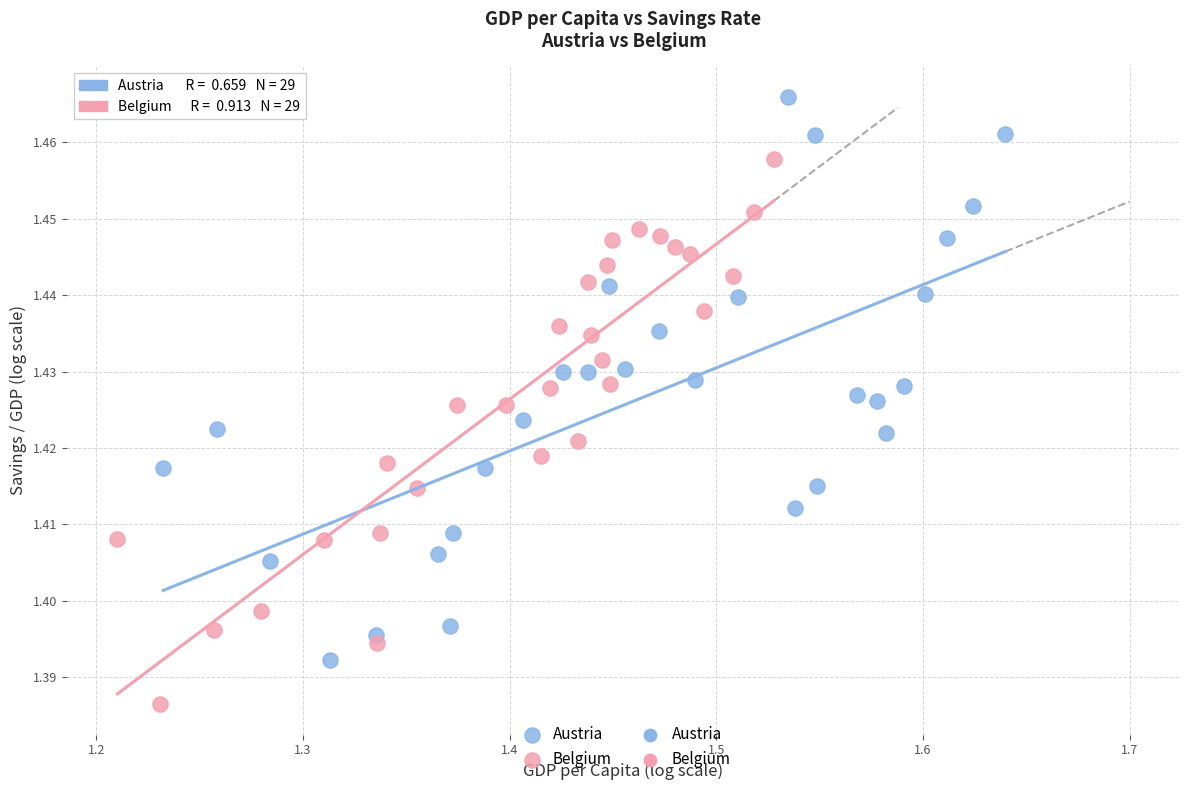

Which series reaches the maximum Y coordinate?

Austria